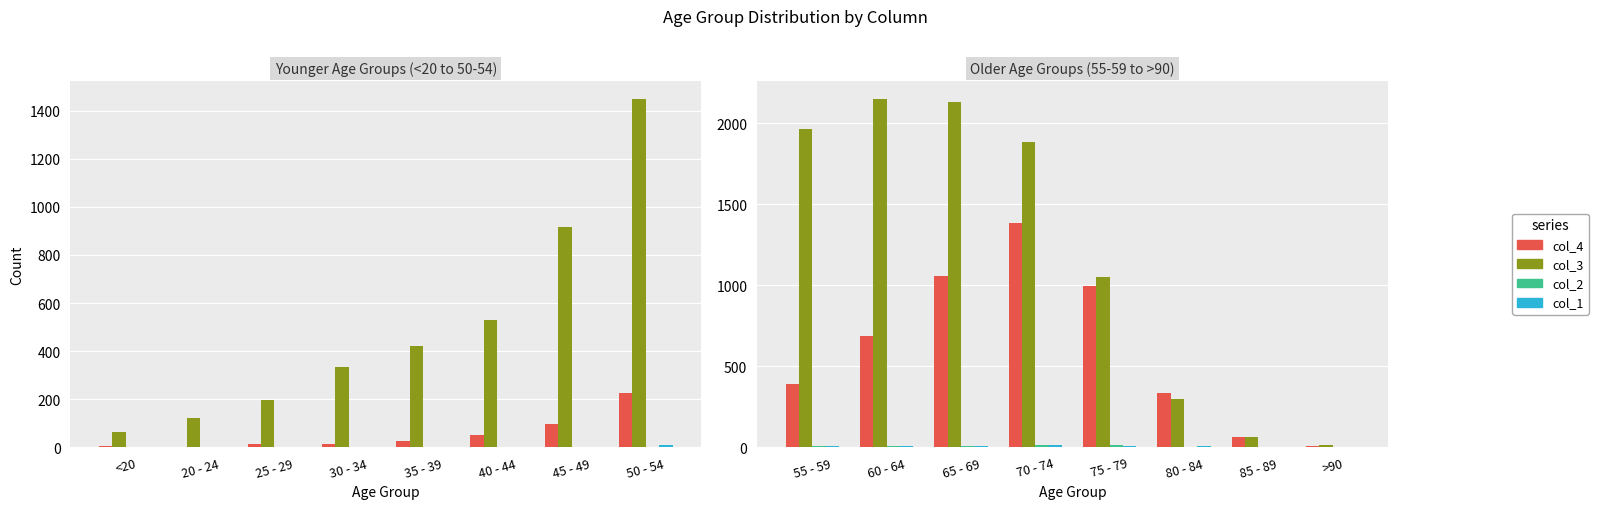

The col_1 series shows 1 at 85 - 89. True or false?

False